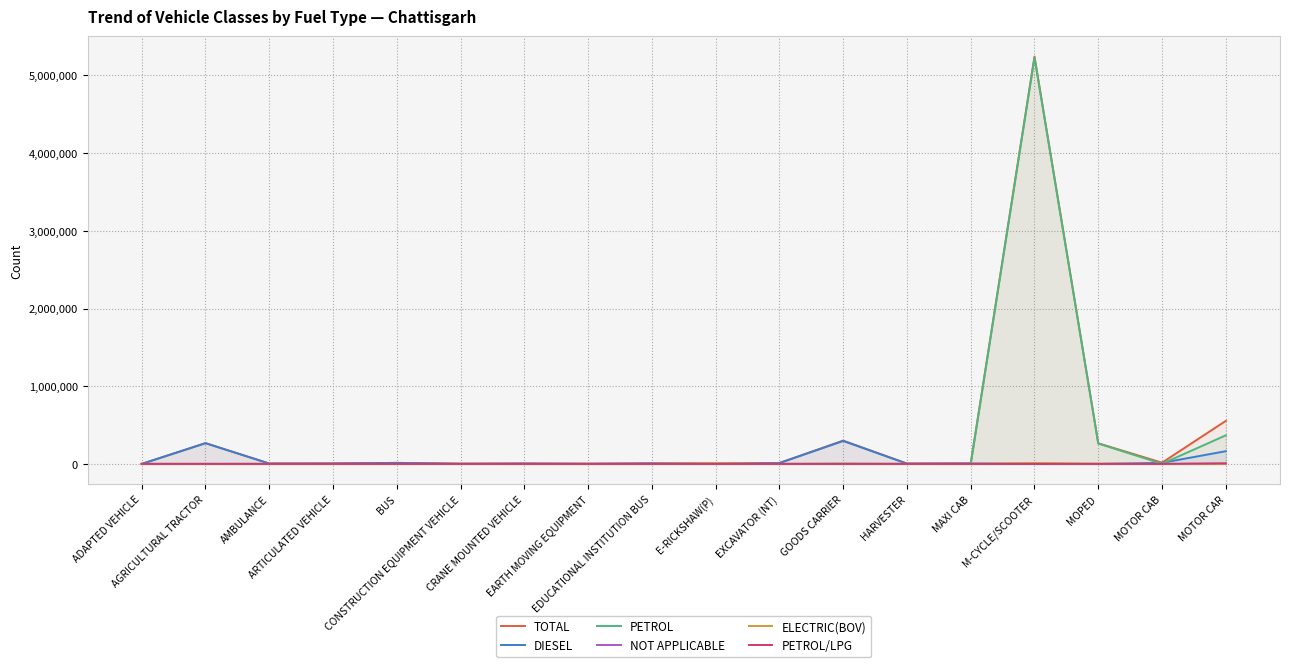

What is the value of the PETROL point at the 5th from the left?

9